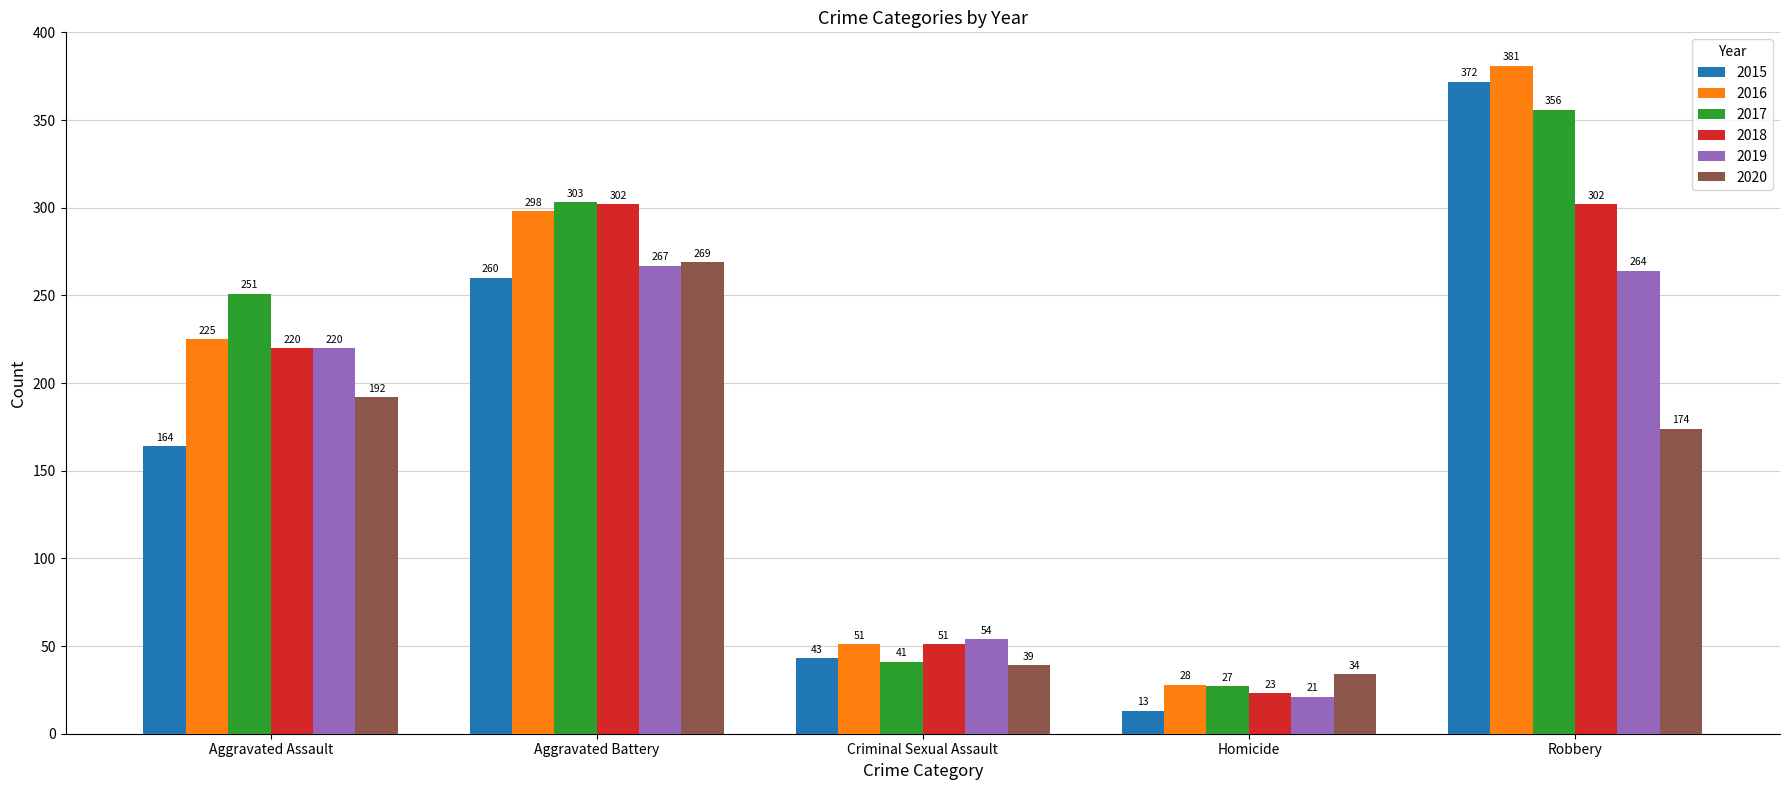

At which category is the sum across all series the highest?

Robbery